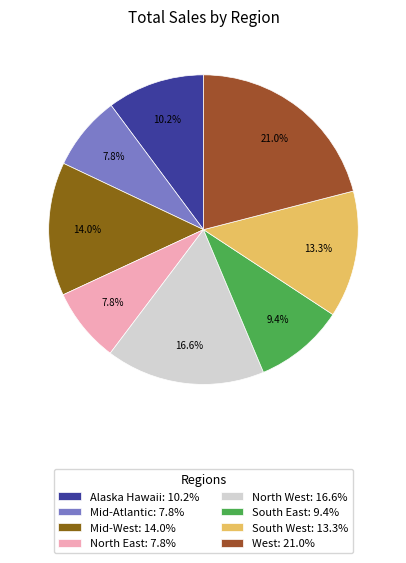

To the nearest percent, what portion does South East represent?

9%